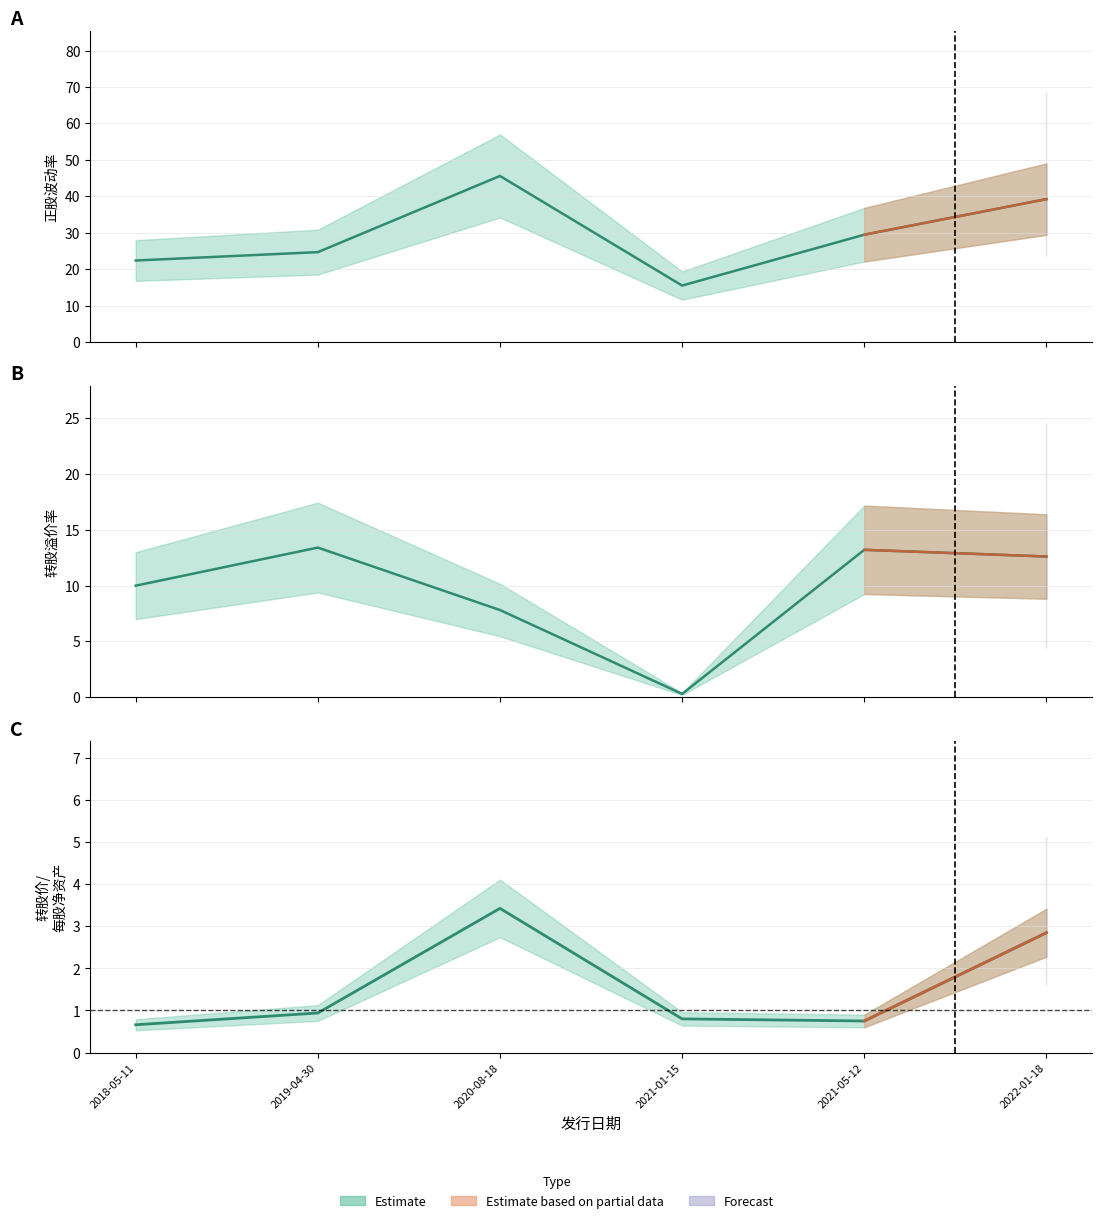

True or false: 转股价格/每股净资产 and 正股波动率 cross at least once.

False